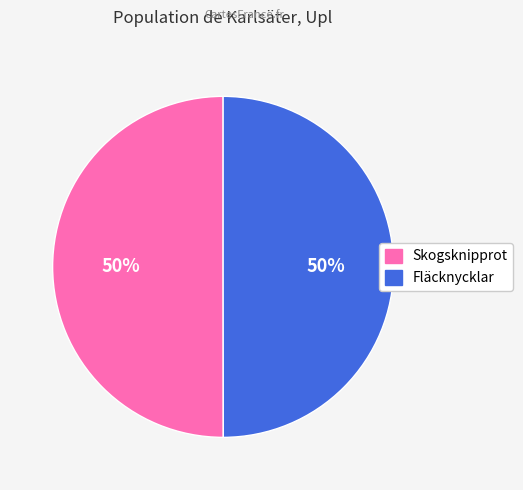

Do Skogsknipprot and Fläcknycklar together represent more than half of the pie?

Yes